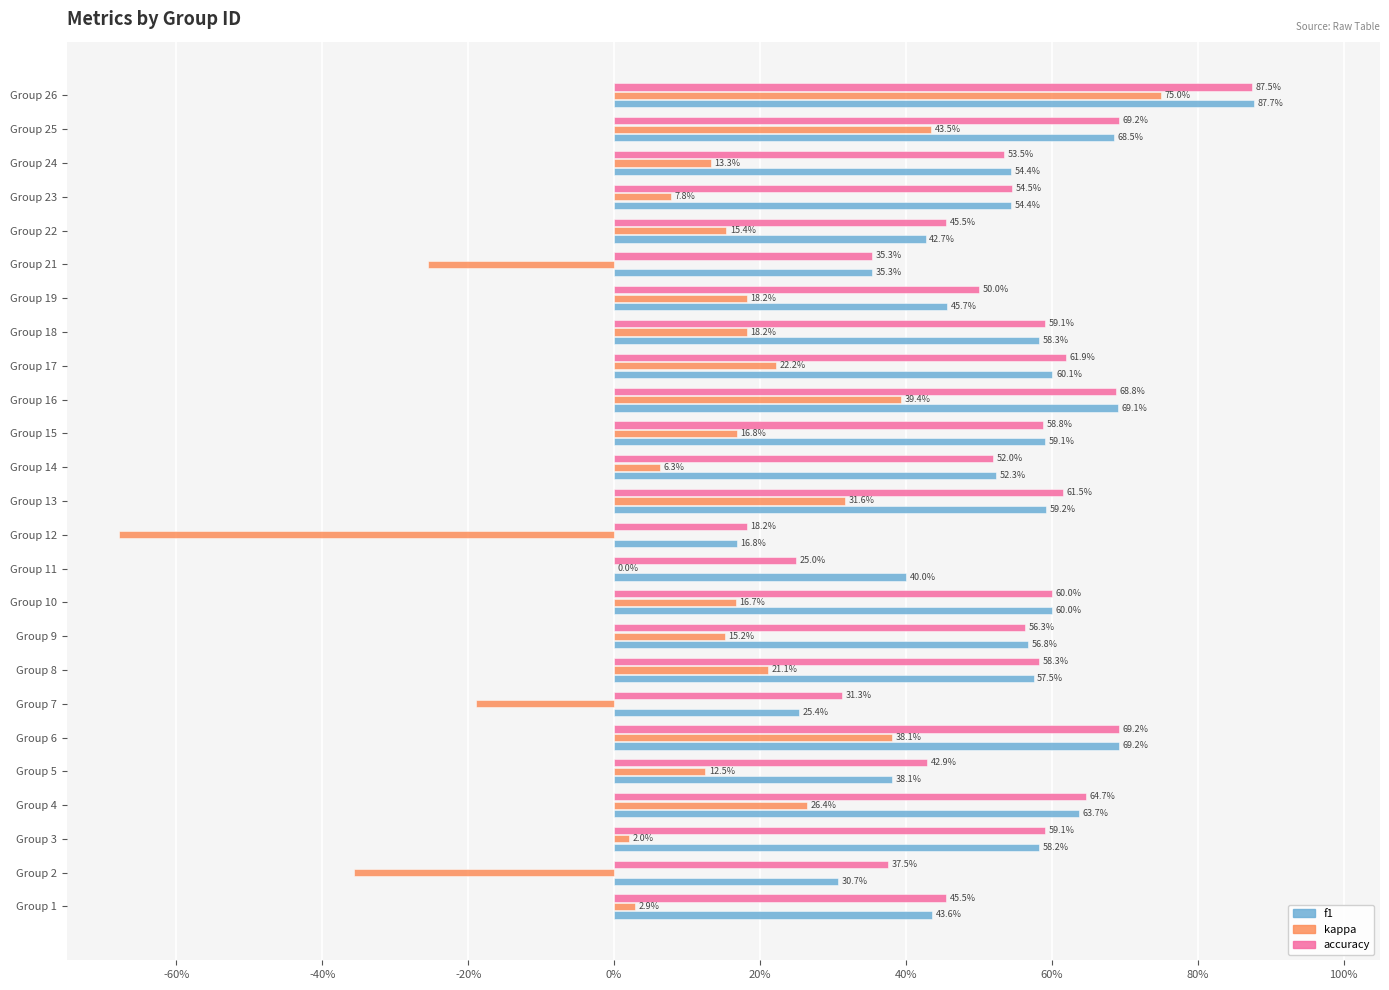

What are all the series names shown in the legend?

f1, kappa, accuracy